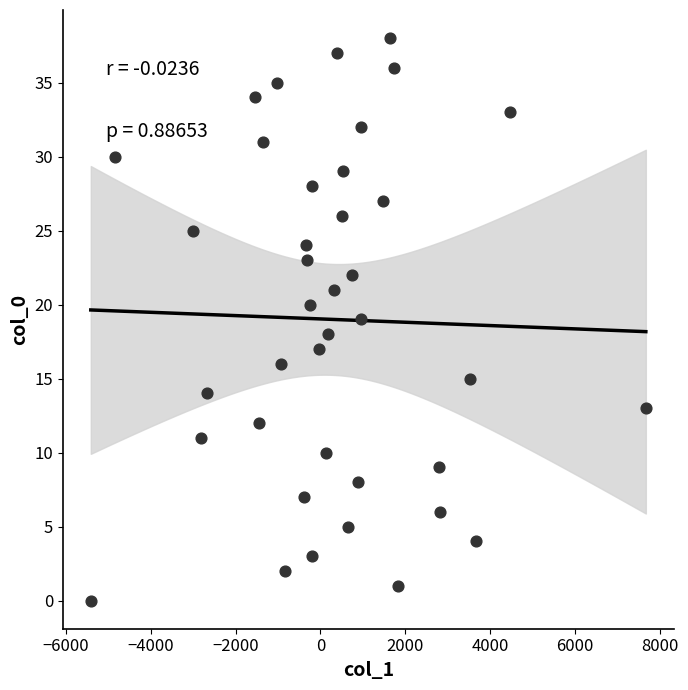

What is the range of Y values (max minus min)?

38